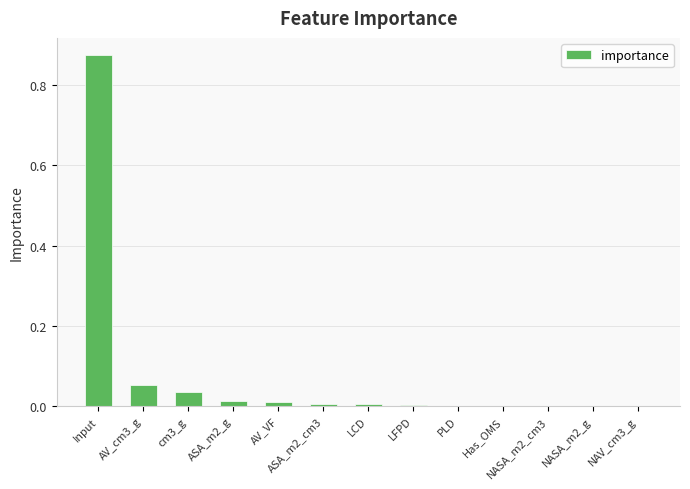

Does the chart contain stacked bars?

No